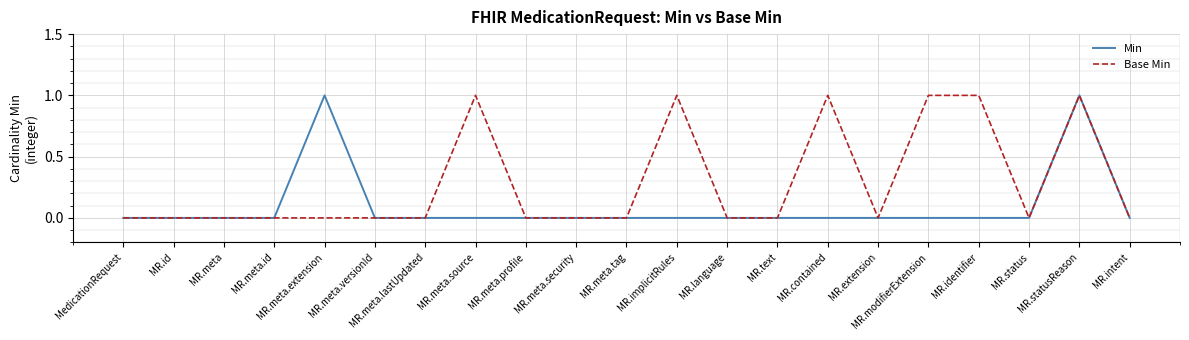

Reading left to right, list all the values displayed in this chart.

Min: 0	0	0	0	1	0	0	0	0	0	0	0	0	0	0	0	0	0	0	1	0
Base Min: 0	0	0	0	0	0	0	1	0	0	0	1	0	0	1	0	1	1	0	1	0